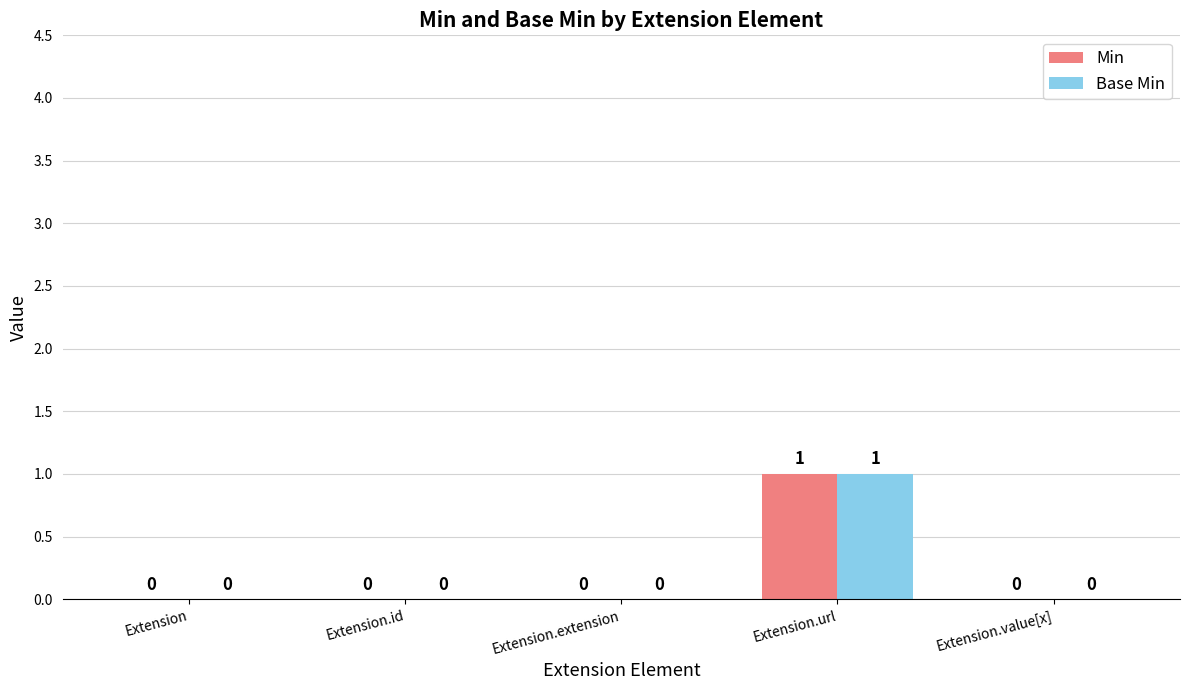

Reading left to right, list all the values displayed in this chart.

Min: Extension=0	Extension.id=0	Extension.extension=0	Extension.url=1	Extension.value[x]=0
Base Min: Extension=0	Extension.id=0	Extension.extension=0	Extension.url=1	Extension.value[x]=0